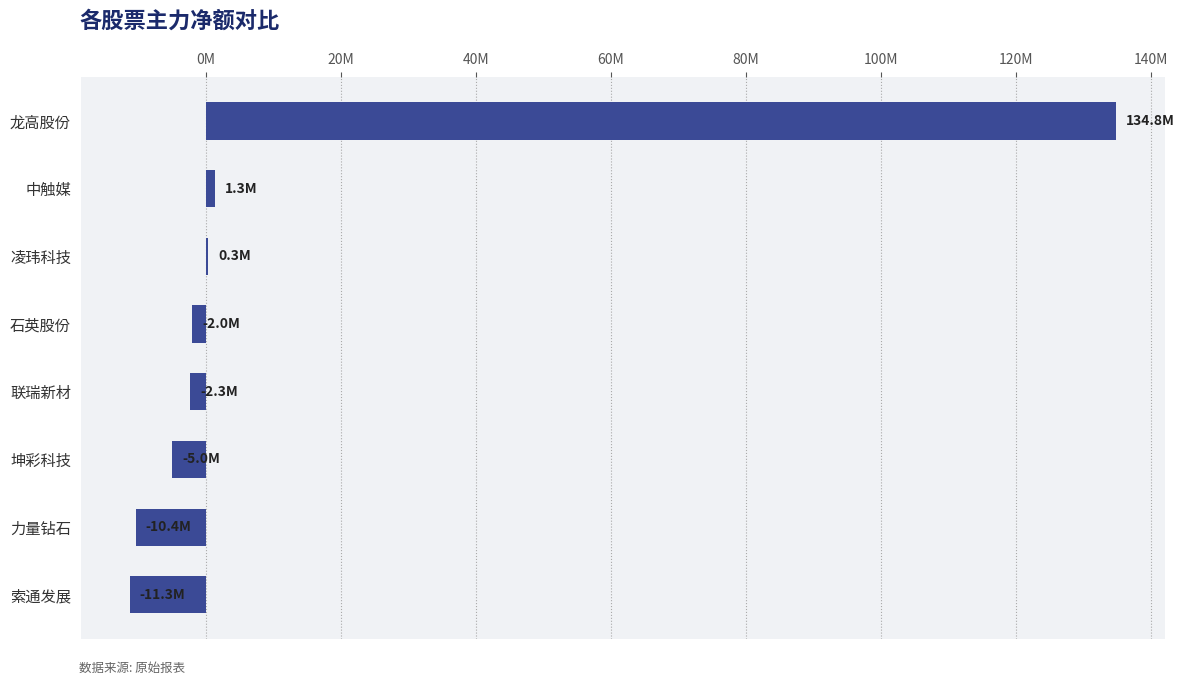

Does the chart contain stacked bars?

No